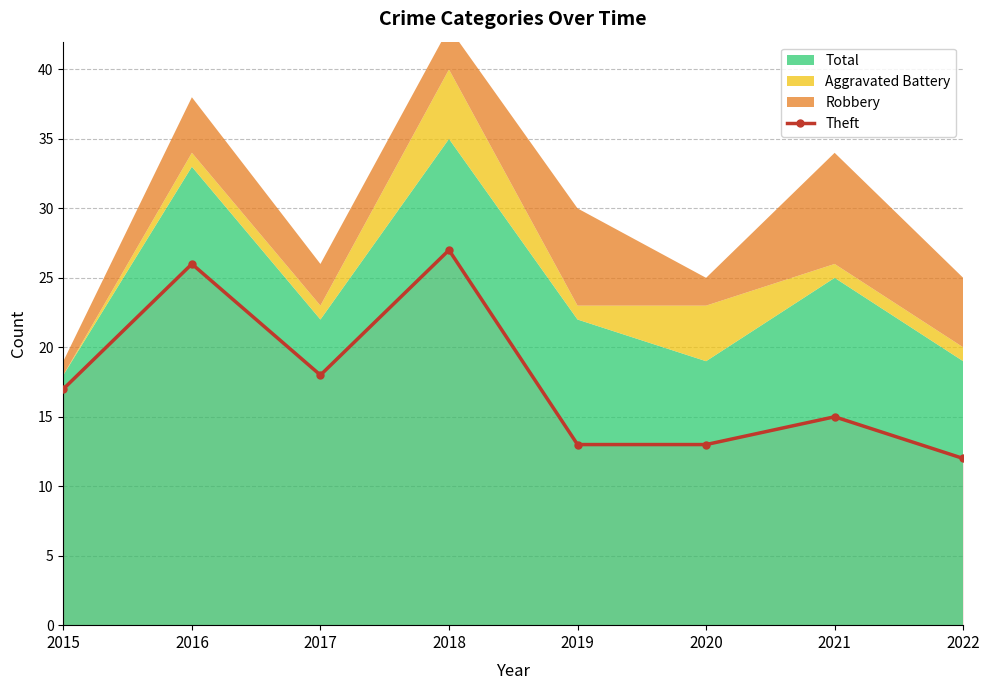

How many data points are above 17?

3